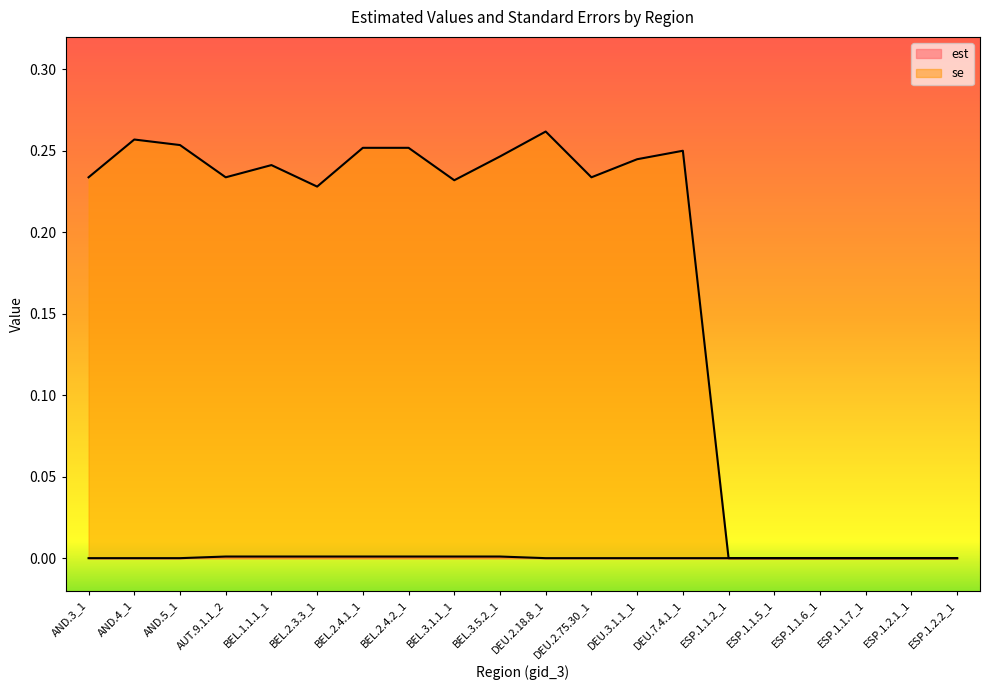

Which category has the lowest value in the est series?

AND.3_1